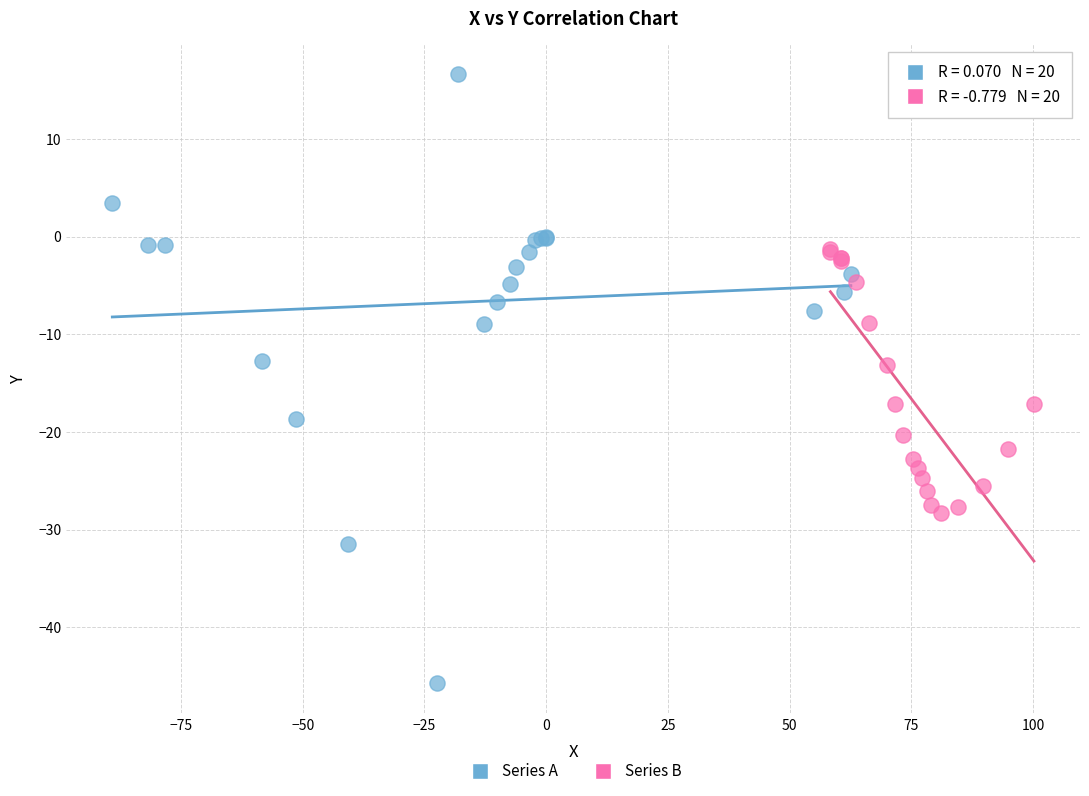

Which series contains the highest Y value?

Series A